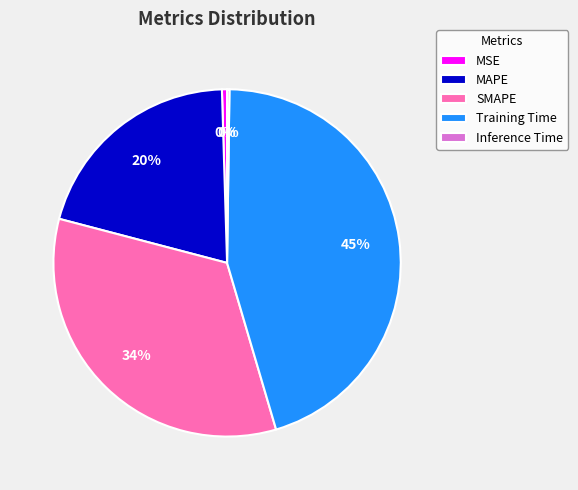

True or false: SMAPE accounts for 26% of the total.

False